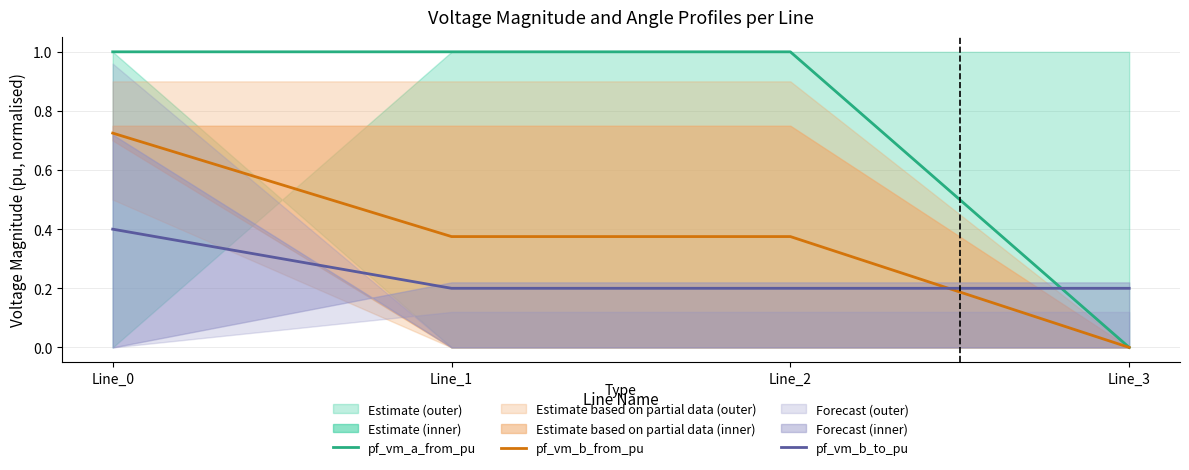

What is the difference between the maximum and minimum values in the pf_vm_a_from_pu series?

1.0